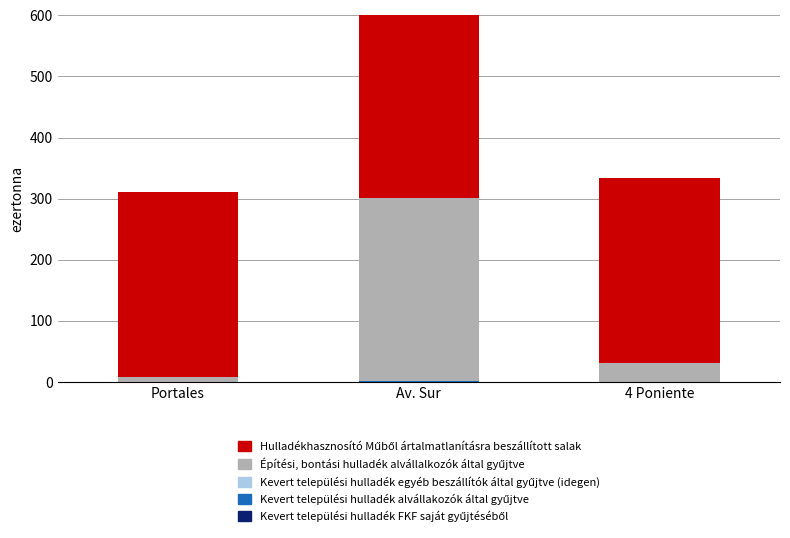

At which category is the sum across all series the highest?

Av. Sur